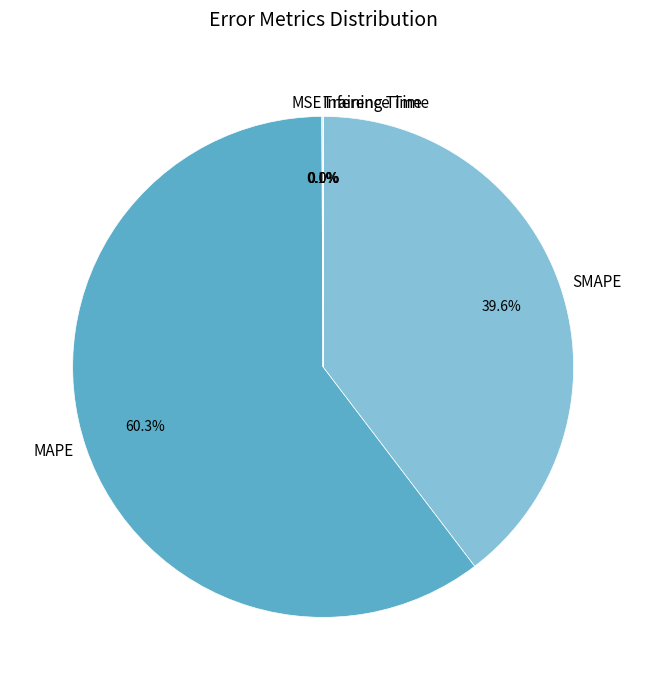

Which category has the biggest portion of the pie?

MAPE